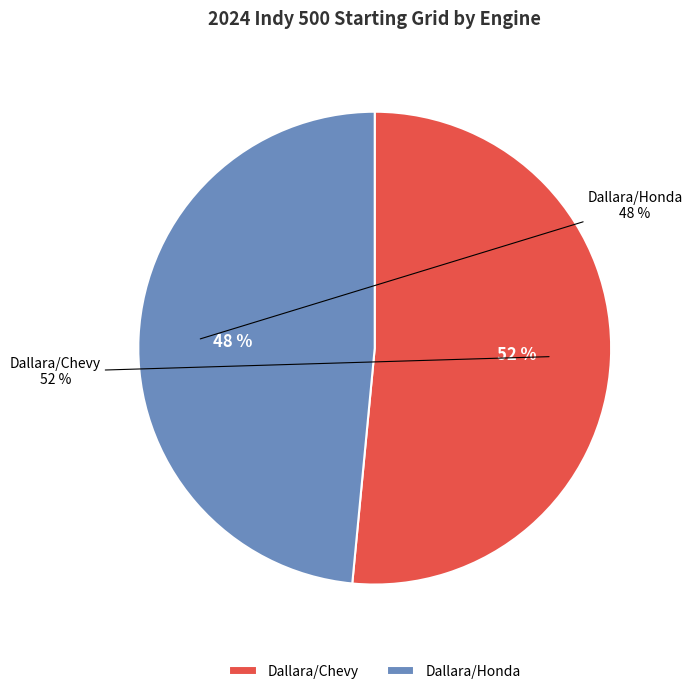

The Dallara/Honda slice represents 41% of the pie. True or false?

False